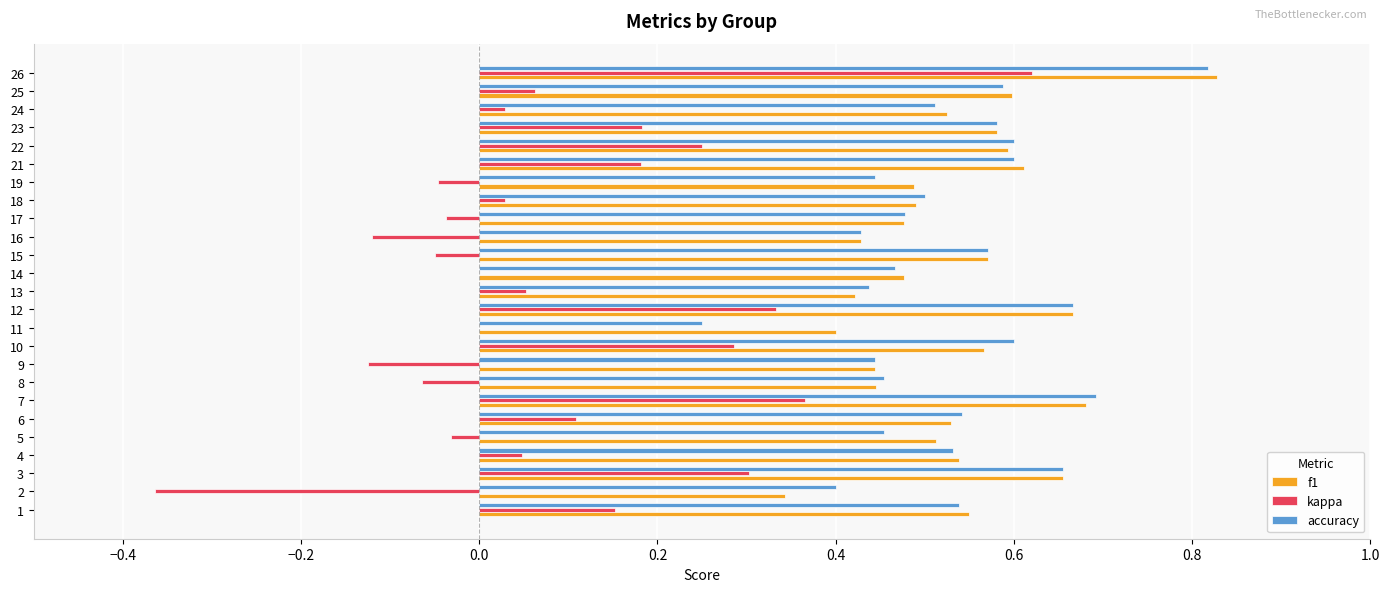

The accuracy series shows 0.8 at 19. True or false?

False